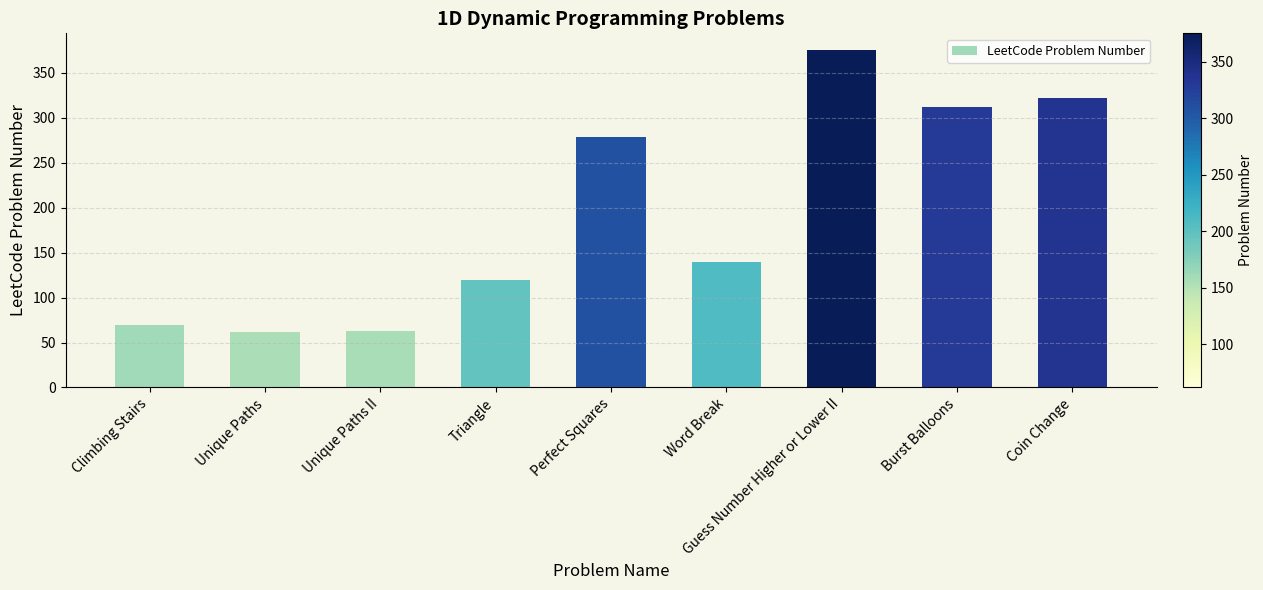

What is the maximum value shown in the chart?

375